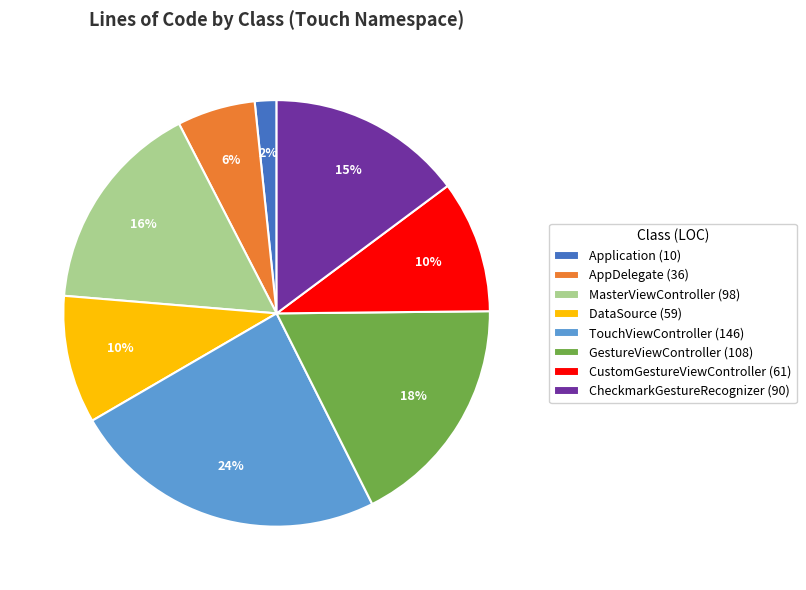

Is the sum of AppDelegate (36) and MasterViewController (98) greater than half?

No